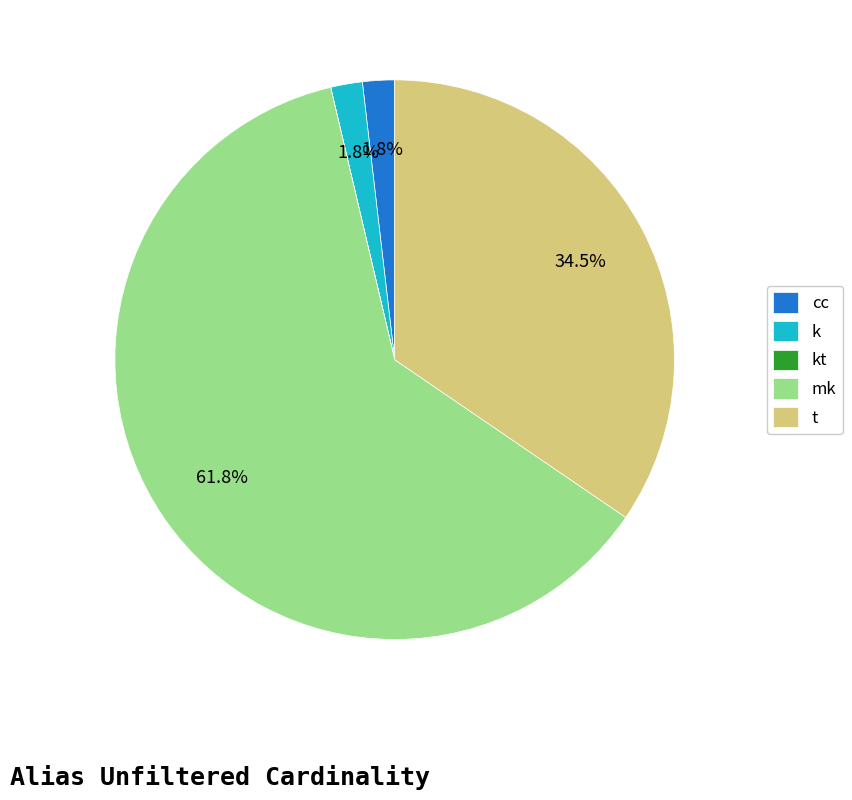

To the nearest percent, what portion does mk represent?

62%